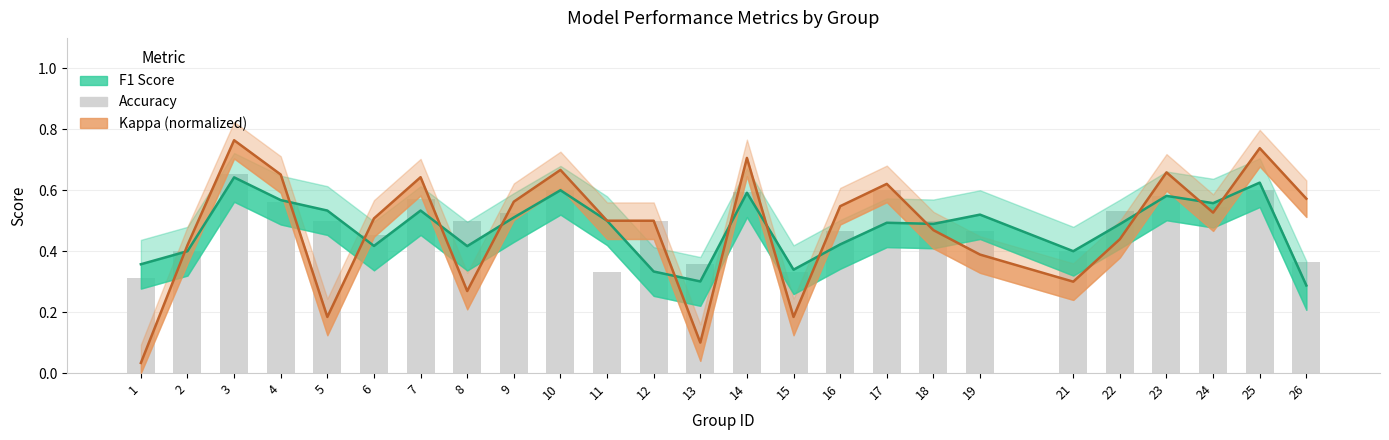

Which series changed the most between 4 and 21?

kappa (normalized)